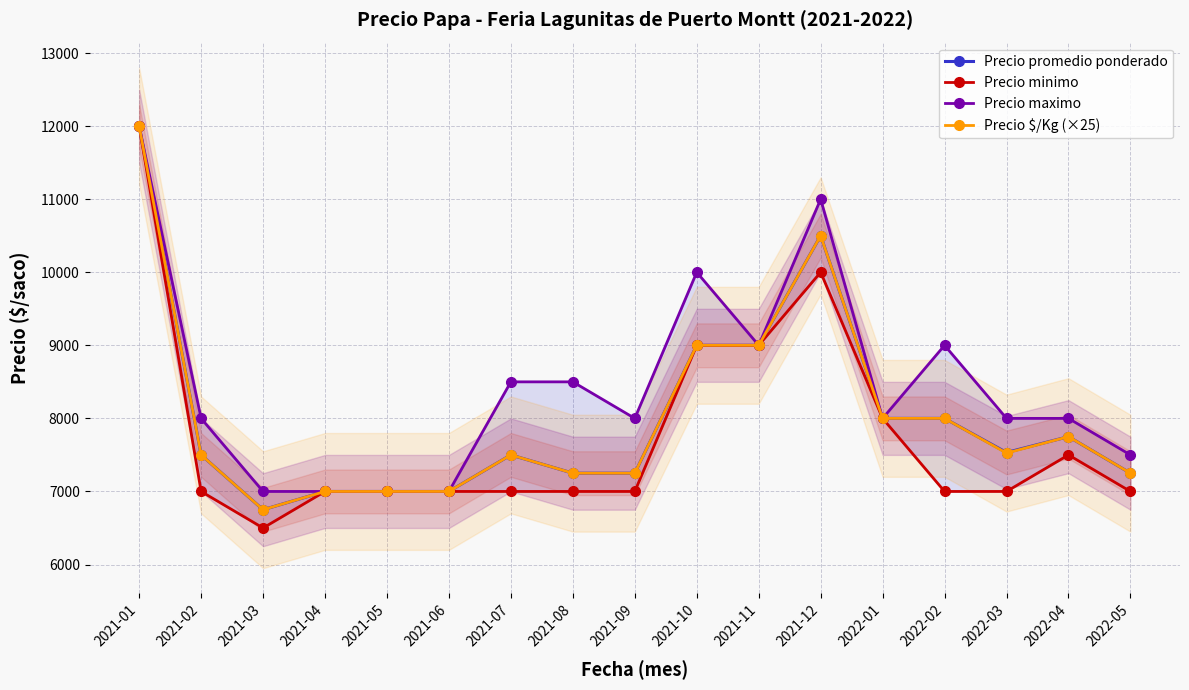

What position from the right is 2022-01?

5